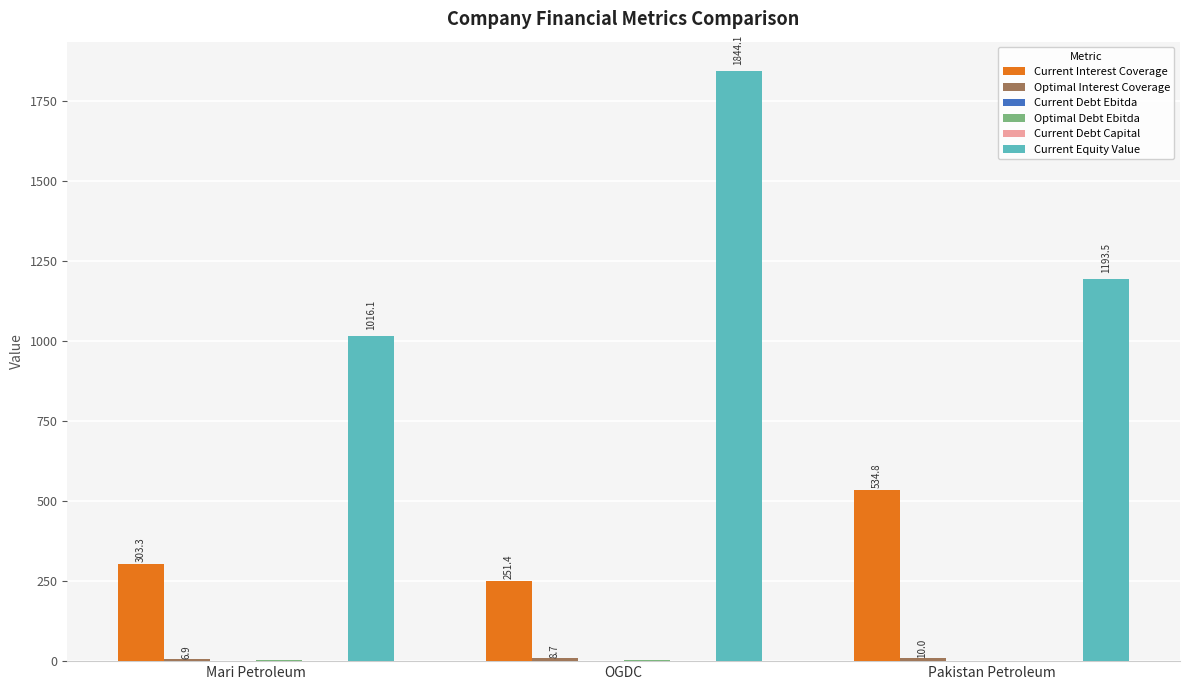

Which category has the highest value across all series?

OGDC